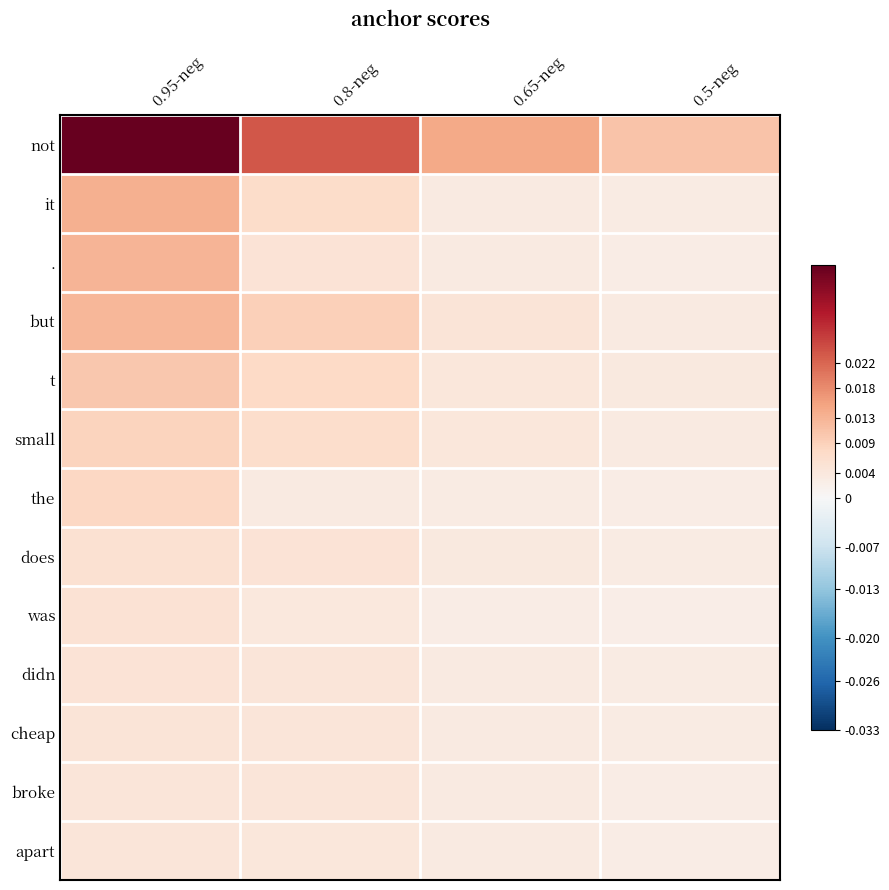

List the series in order of their peak value, highest first.

not, it, ., but, t, small, the, does, was, didn, cheap, broke, apart